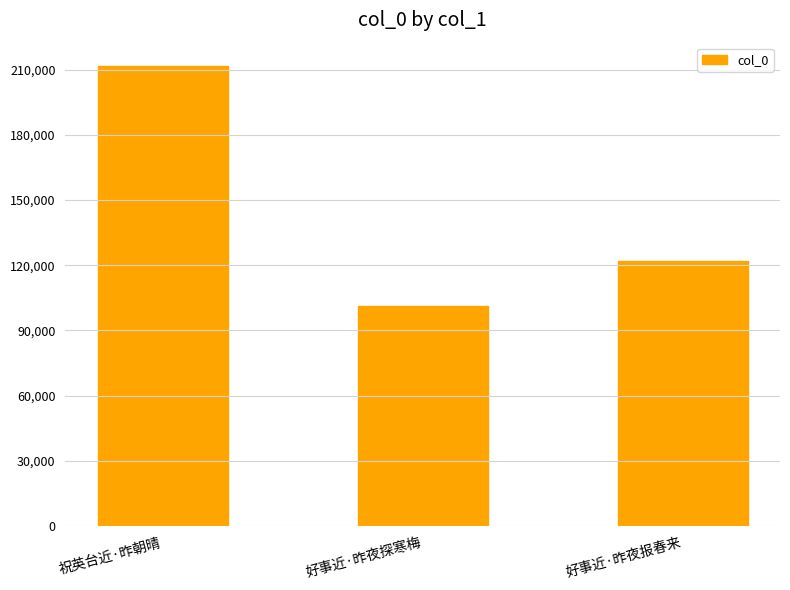

Does the chart contain stacked bars?

No